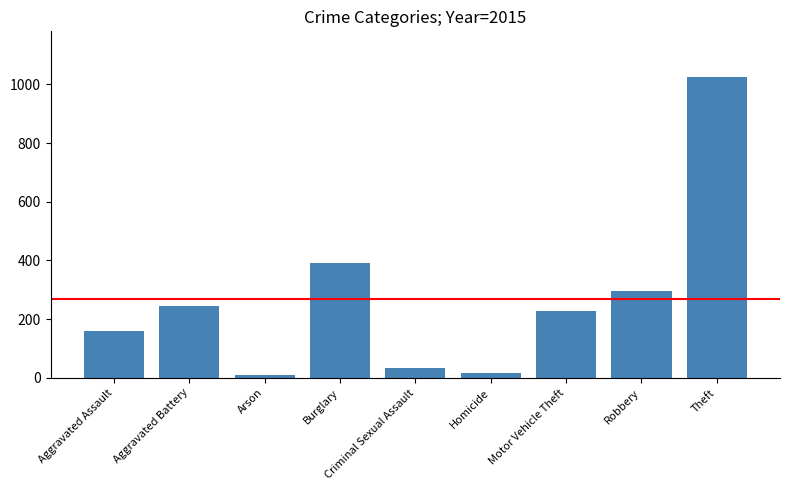

What is the greatest value displayed?

1027